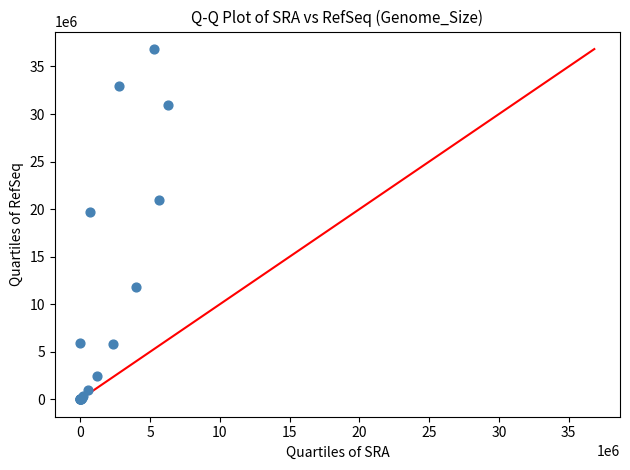

What Y value in the scatter plot is closest to 18417255?

19719520.9